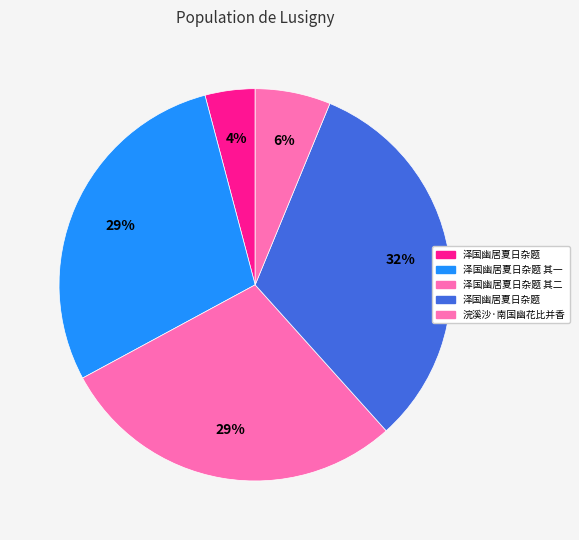

How many slices are in this pie chart?

5